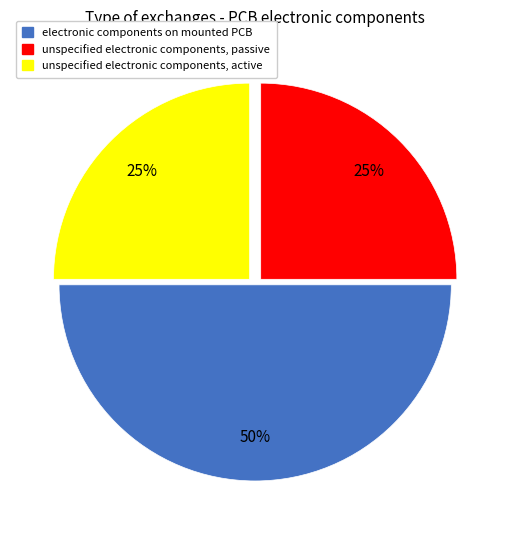

To the nearest percent, what is the difference between the largest and smallest slice percentages?

25%